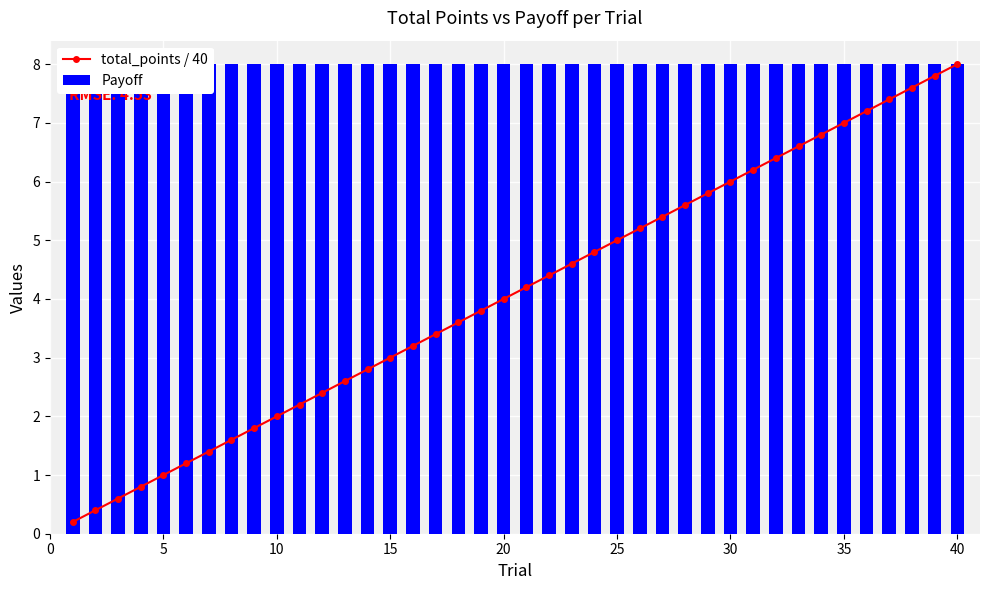

What is the difference between the maximum and minimum values in the total_points / 40 series?

7.8